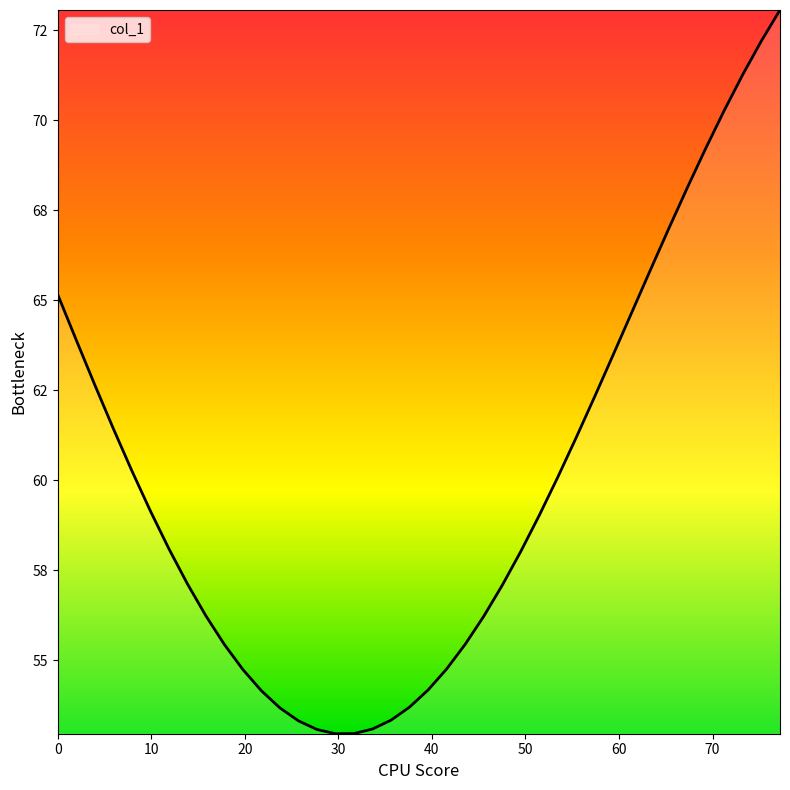

Does the chart display data point markers on the line(s)?

No